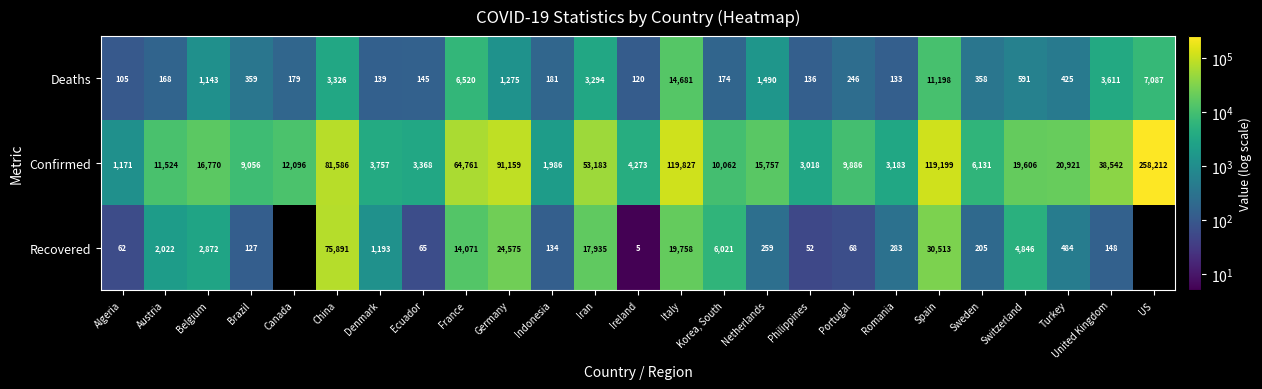

Which label corresponds to the smallest value in the chart?

Canada